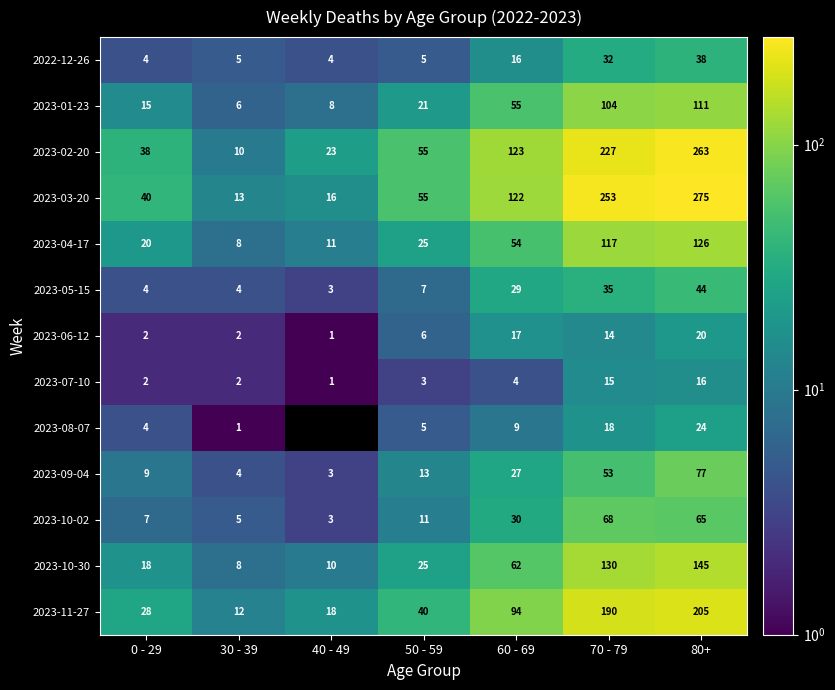

At which category is the sum across all series the highest?

80+